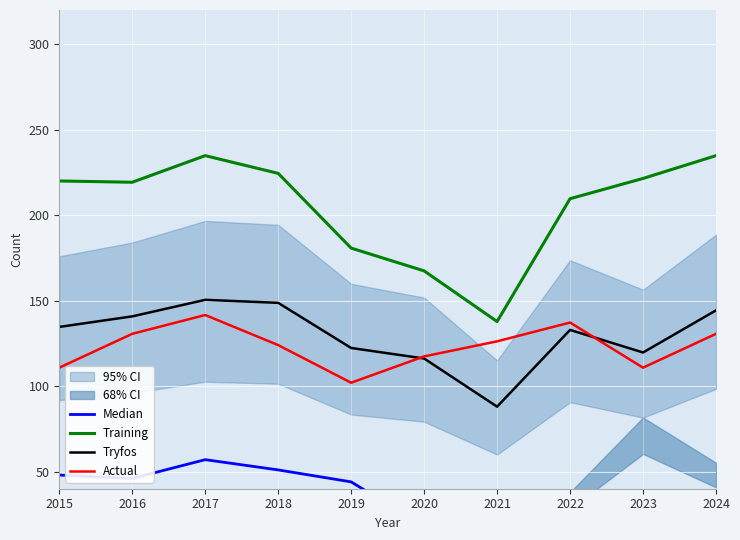

Where is Training nearest to the value 186?

2019